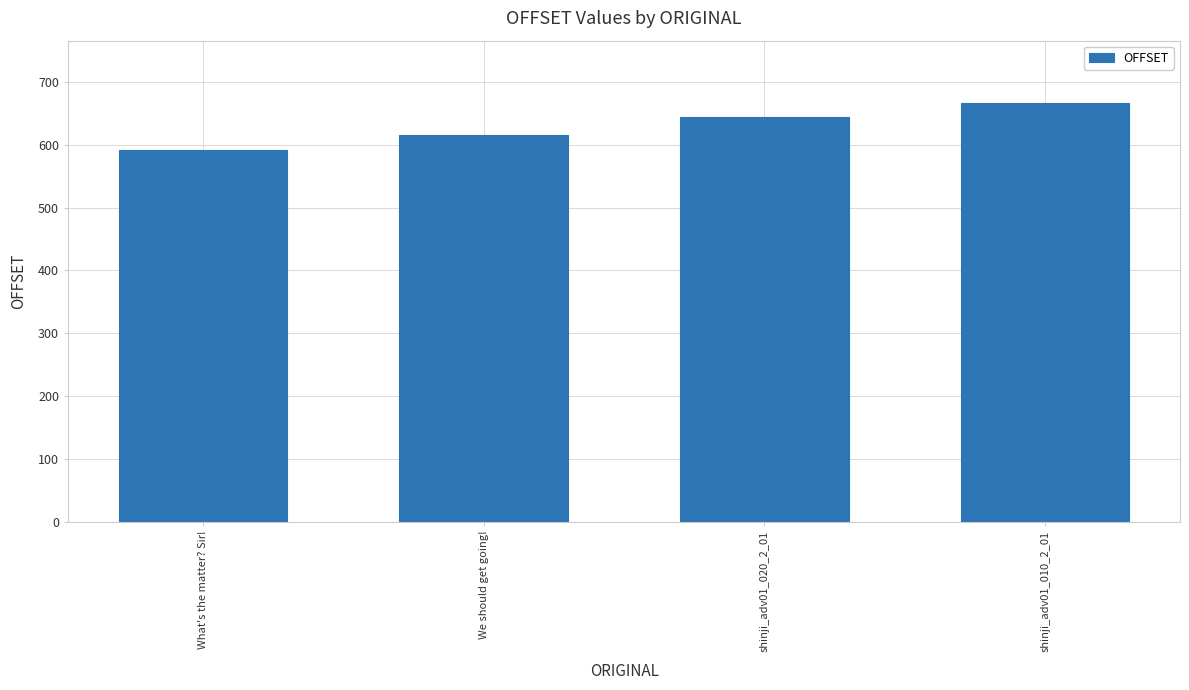

What is the smallest value displayed?

591